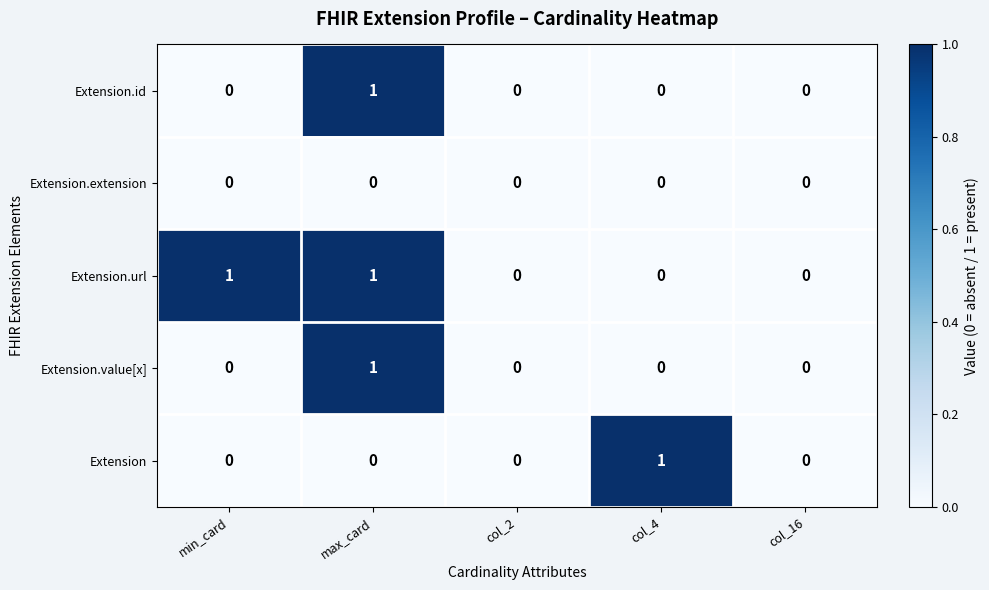

What is the greatest value displayed?

1